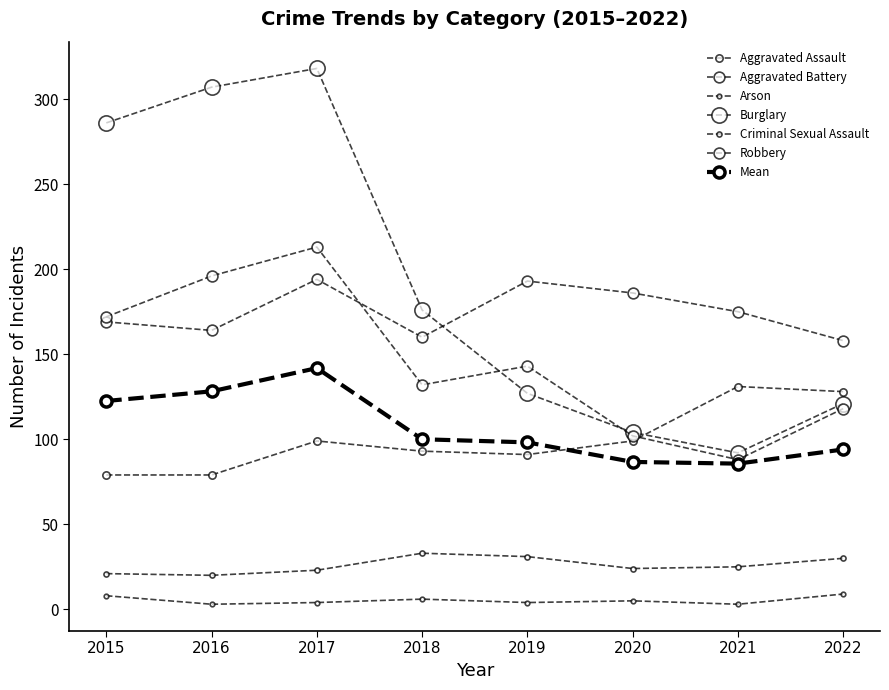

Reading left to right, list all the values displayed in this chart.

Aggravated Assault: 2015=79	2016=79	2017=99	2018=93	2019=91	2020=99	2021=131	2022=128
Aggravated Battery: 2015=169	2016=164	2017=194	2018=160	2019=193	2020=186	2021=175	2022=158
Arson: 2015=8	2016=3	2017=4	2018=6	2019=4	2020=5	2021=3	2022=9
Burglary: 2015=286	2016=307	2017=318	2018=176	2019=127	2020=104	2021=92	2022=121
Criminal Sexual Assault: 2015=21	2016=20	2017=23	2018=33	2019=31	2020=24	2021=25	2022=30
Robbery: 2015=172	2016=196	2017=213	2018=132	2019=143	2020=102	2021=88	2022=118